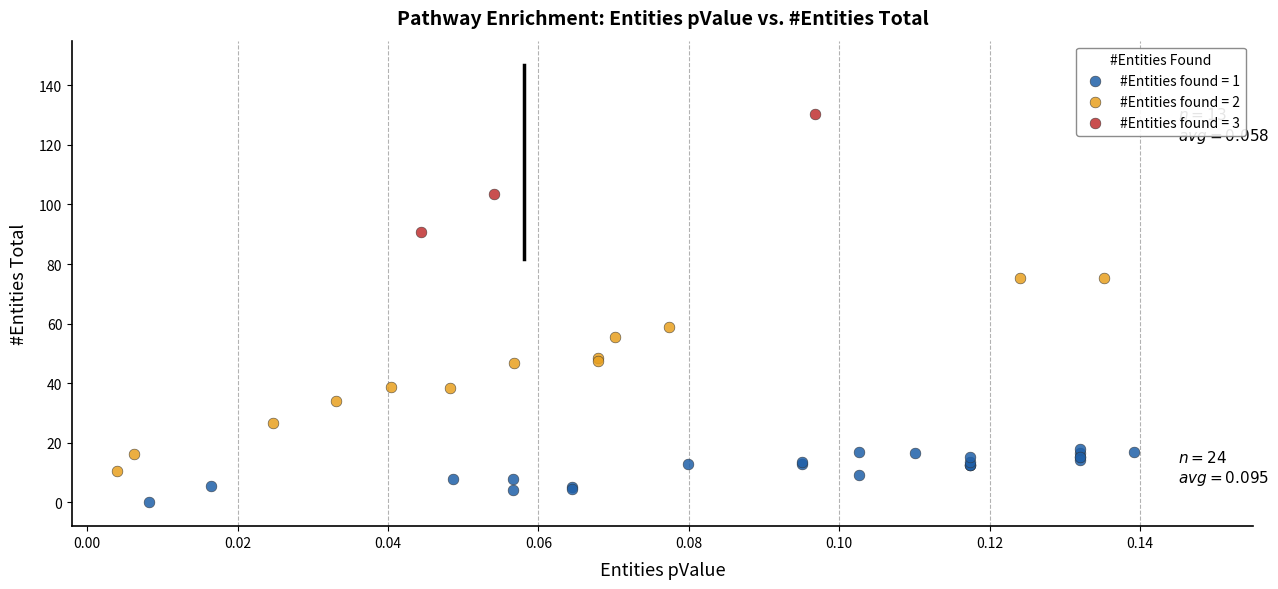

Which series reaches the maximum Y coordinate?

#Entities found = 3